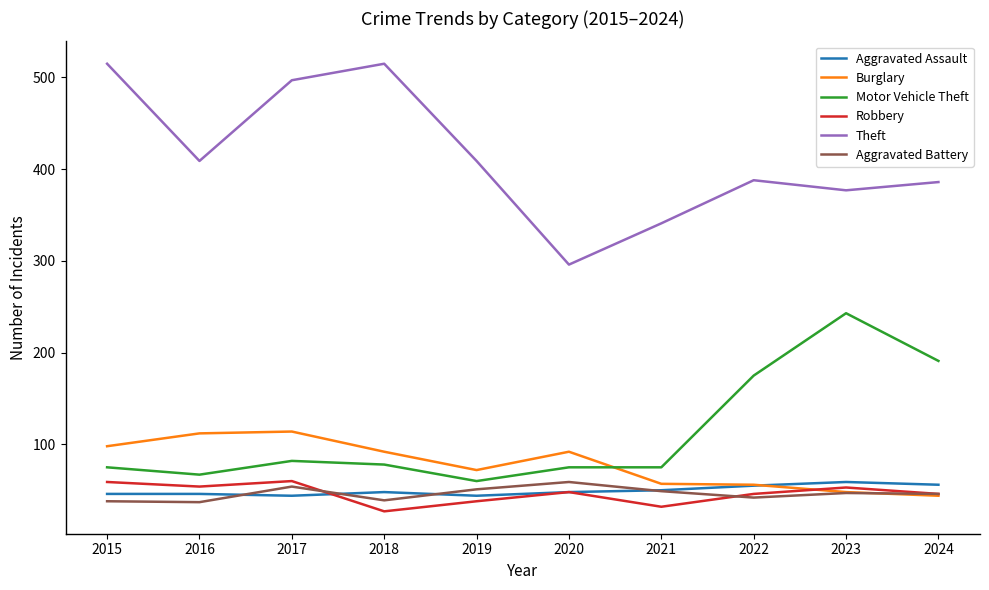

What is the lowest value of the Motor Vehicle Theft series?

60